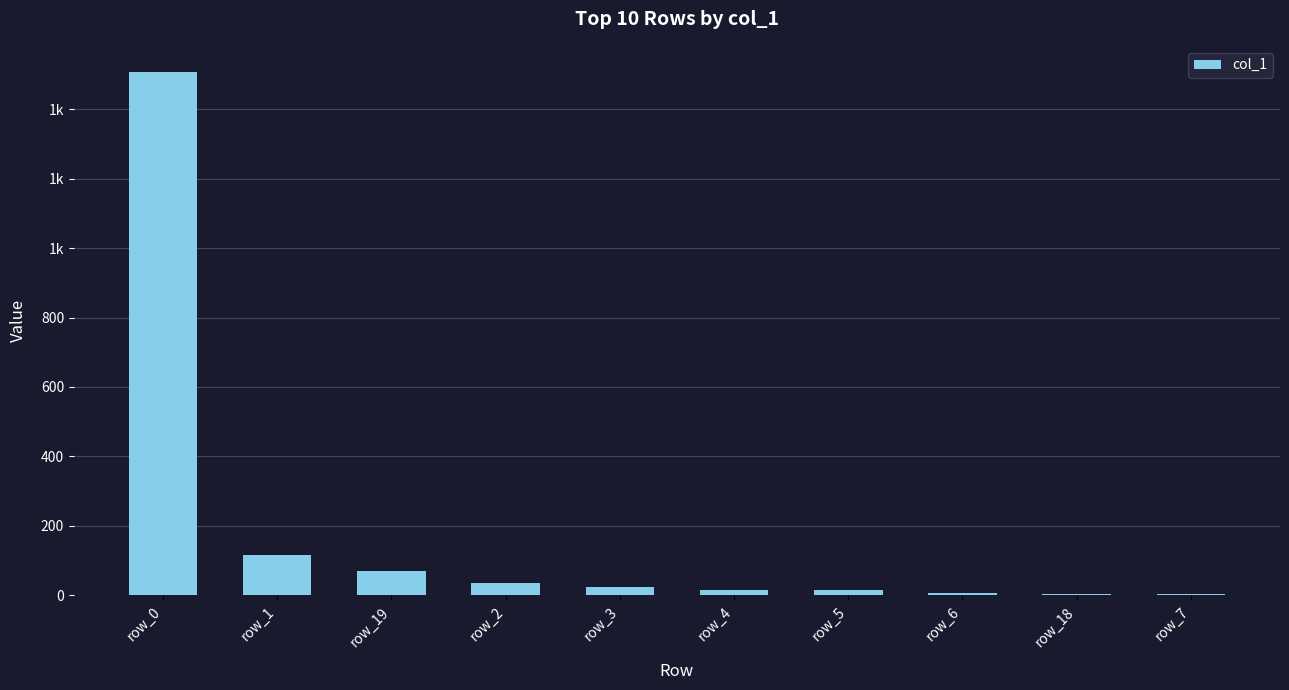

Which has a higher value, row_7 or row_0?

row_0